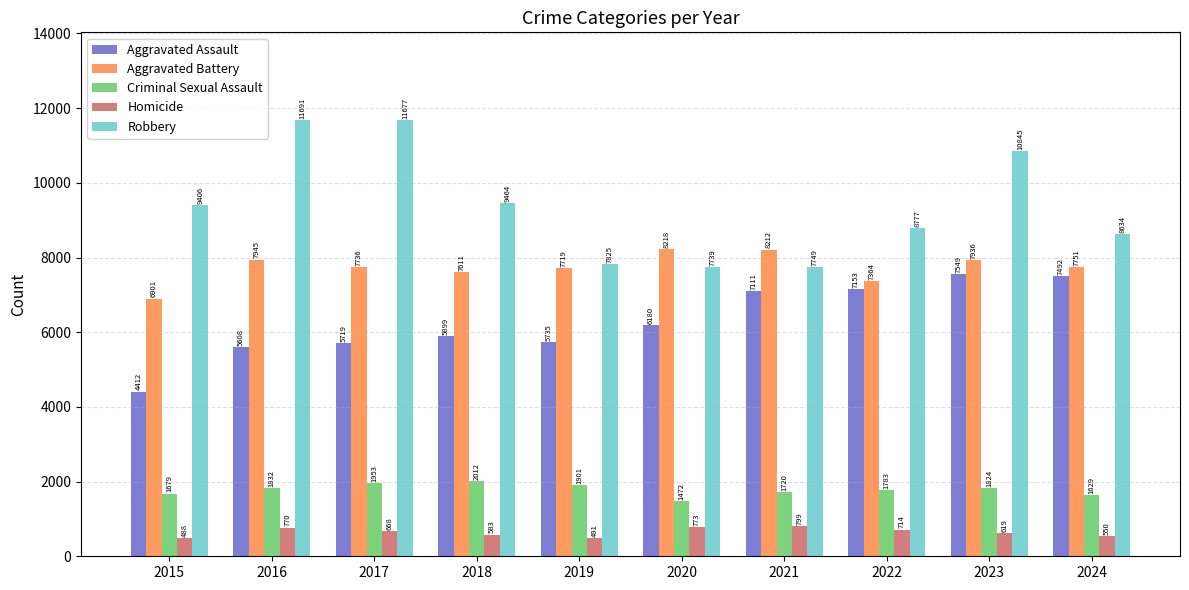

What is the highest value of the Criminal Sexual Assault series?

2012